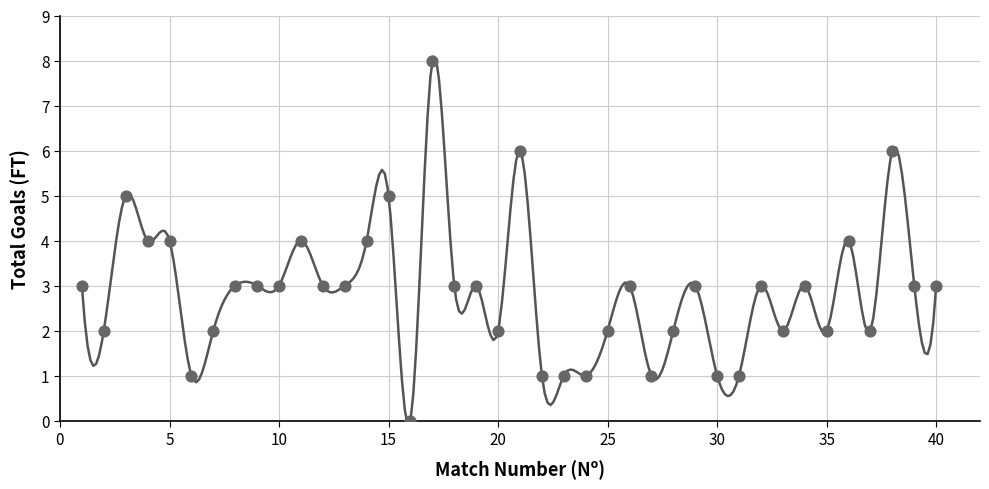

What is the range of Y values (max minus min)?

8